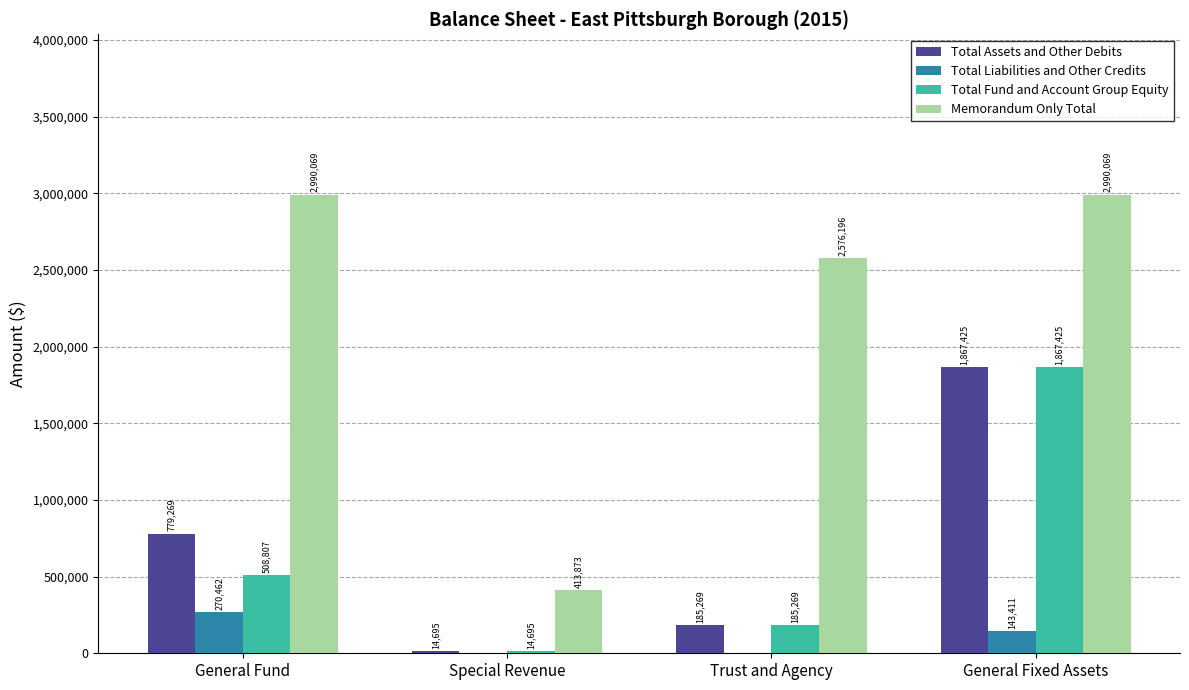

What is the highest value of the Memorandum Only Total series?

2990069